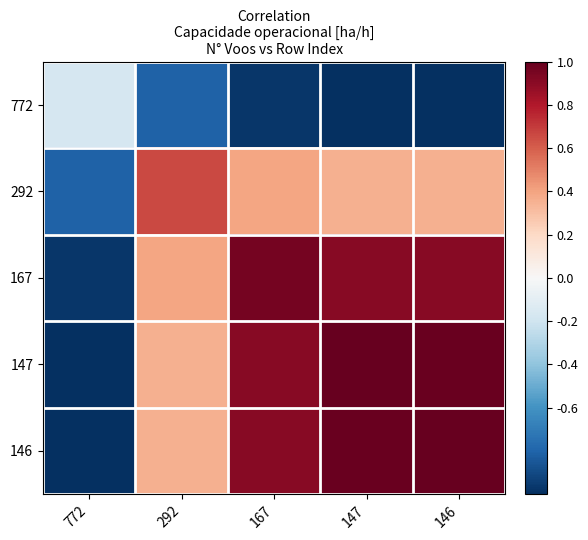

What is the difference between the highest and lowest values at 167?

1.9